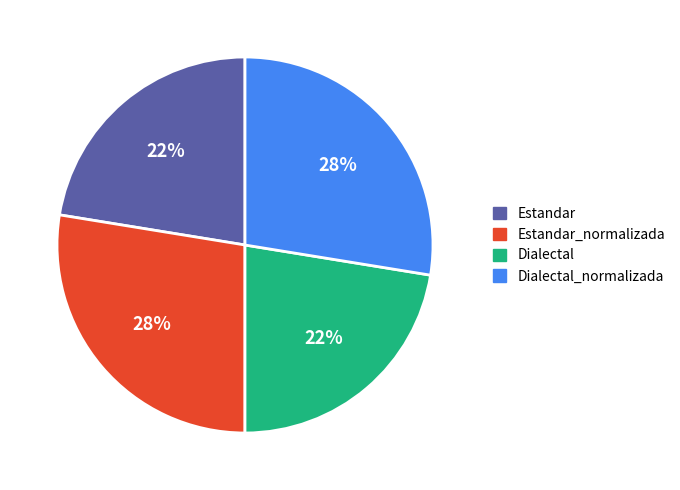

Which has a higher value, Dialectal or Estandar_normalizada?

Estandar_normalizada